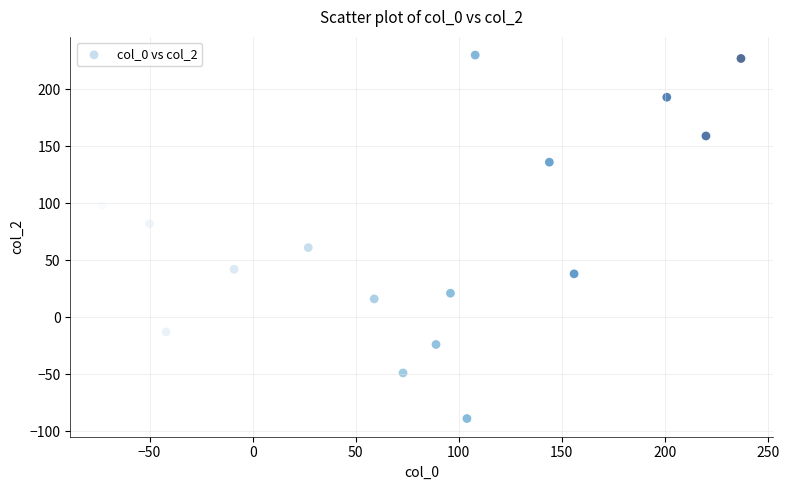

What is the range of Y values (max minus min)?

319